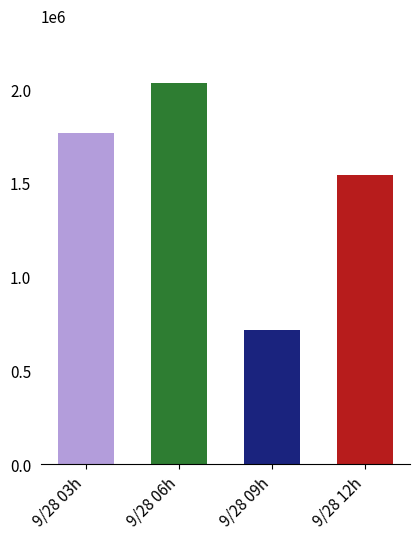

What is the change in value from 9/28 06h to 9/28 12h?

-490000